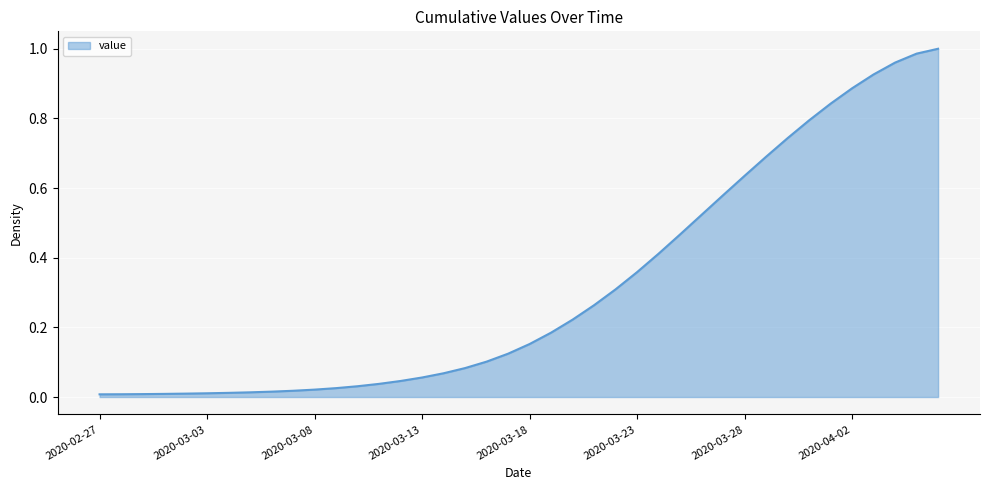

Does the chart have visible grid lines?

Yes